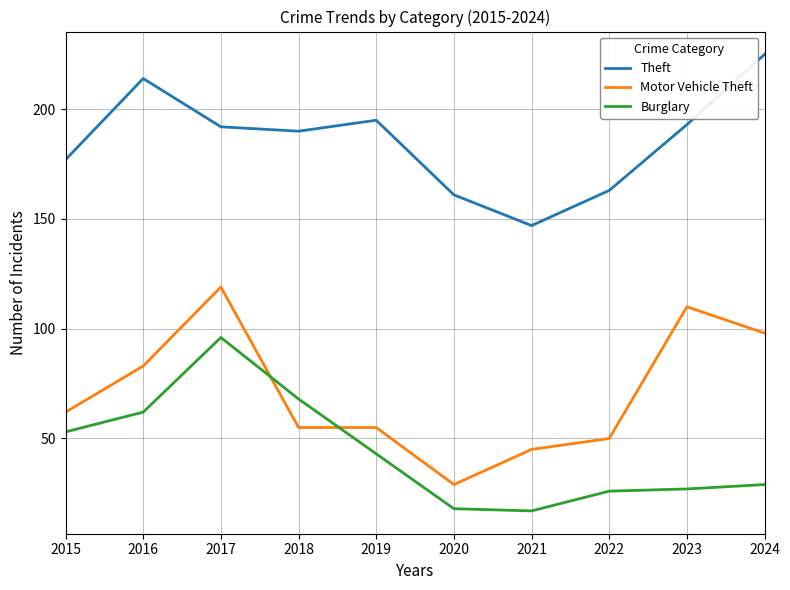

What is the sum of the Burglary values at 2023 and 2017?

123